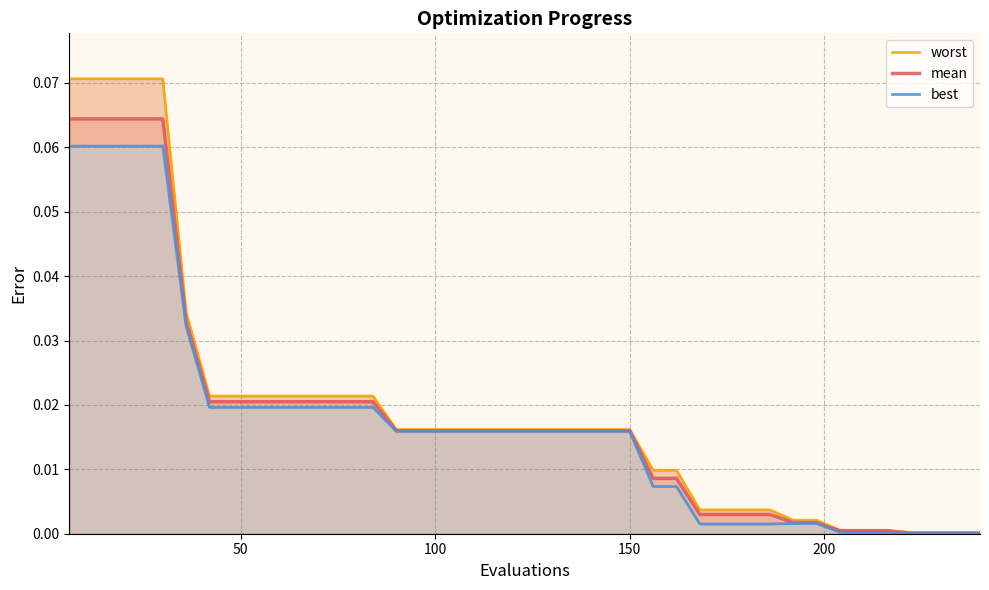

Count the number of categories in the chart.

40